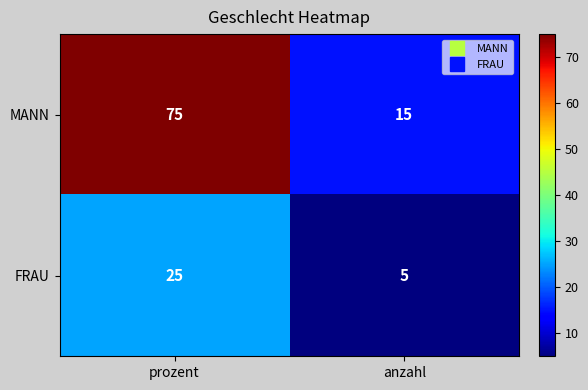

Rank the series by their maximum value, from lowest to highest.

FRAU, MANN